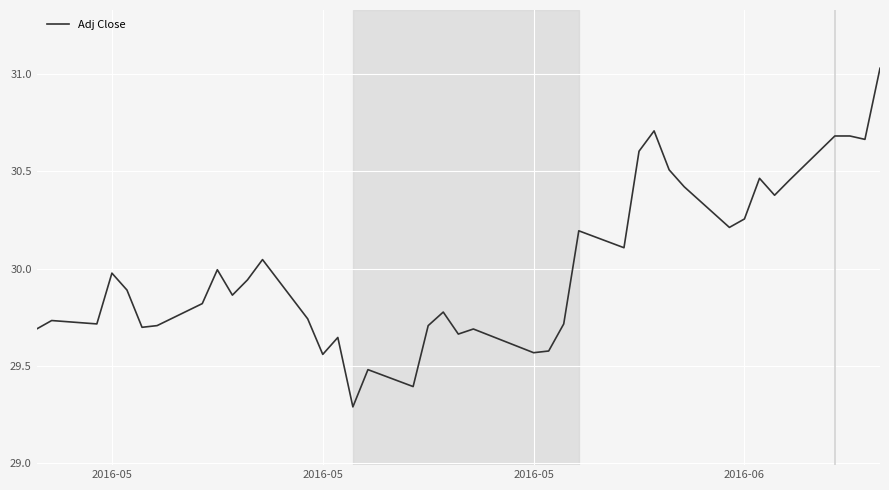

Does the chart have visible grid lines?

Yes